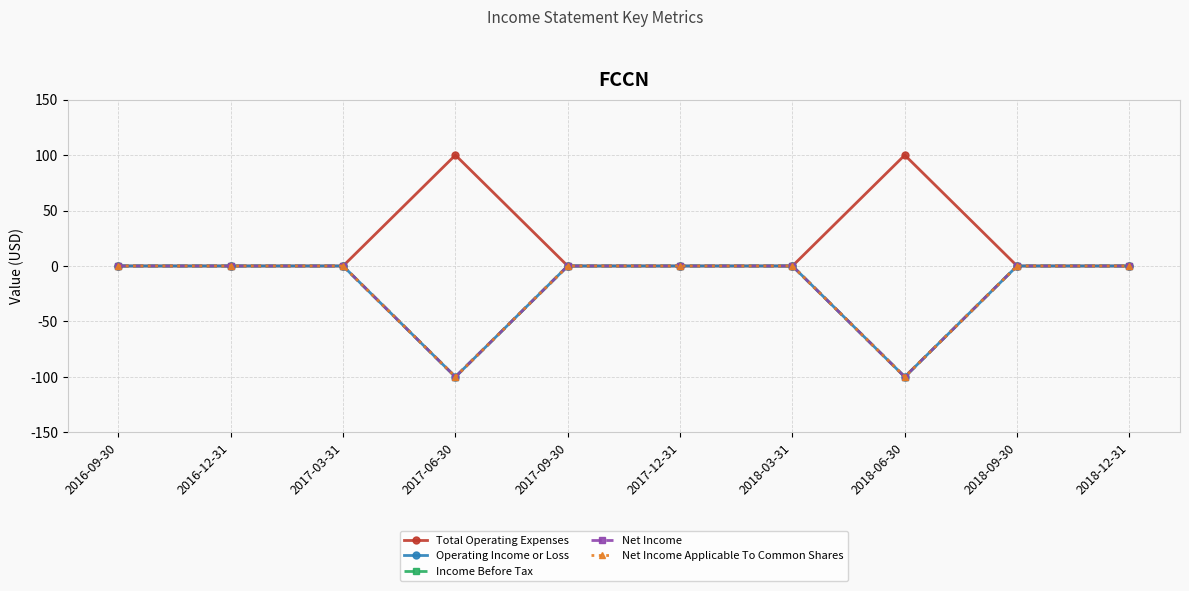

True or false: Net Income Applicable To Common Shares and Operating Income or Loss cross at least once.

False